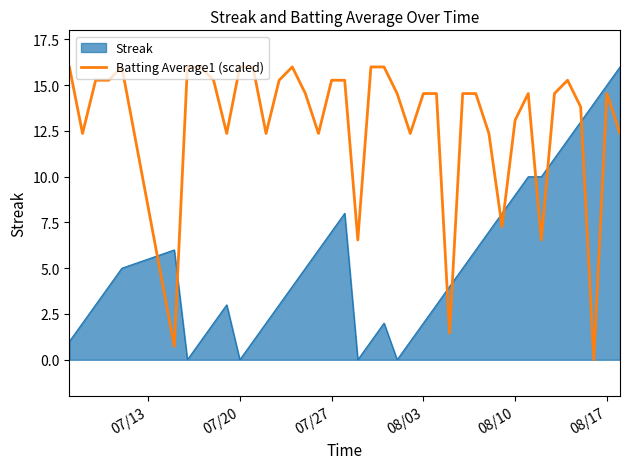

What is the maximum value for Streak?

16.0